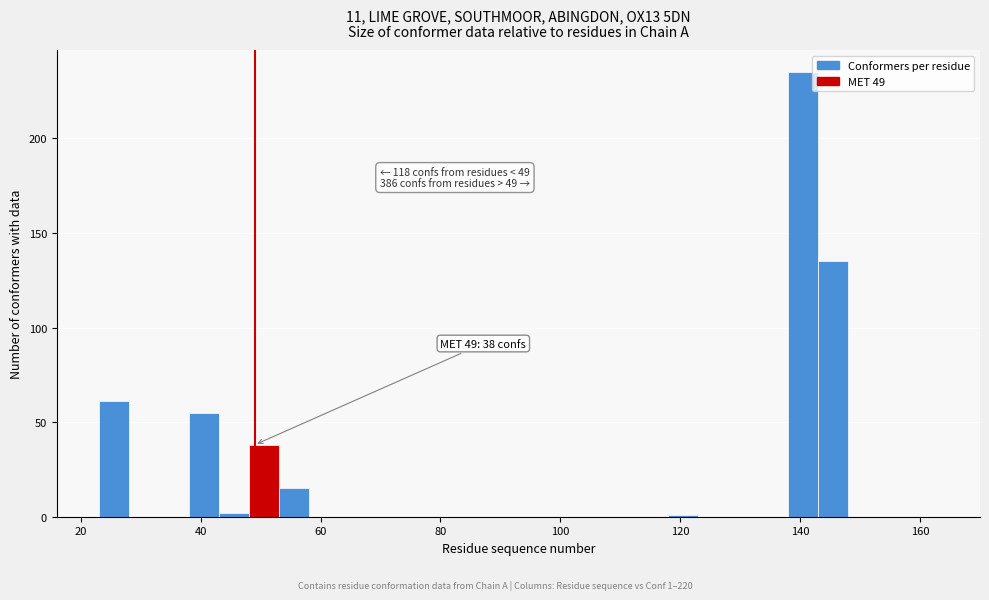

Around what value on the x-axis is the tallest bar? Give the approximate position of its centre, as read against the axis.

140